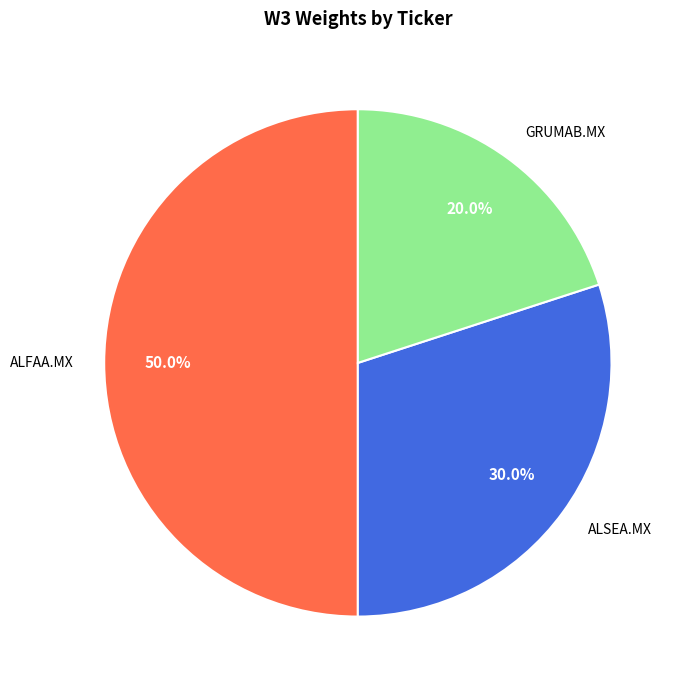

Do ALFAA.MX and GRUMAB.MX together represent more than half of the pie?

Yes